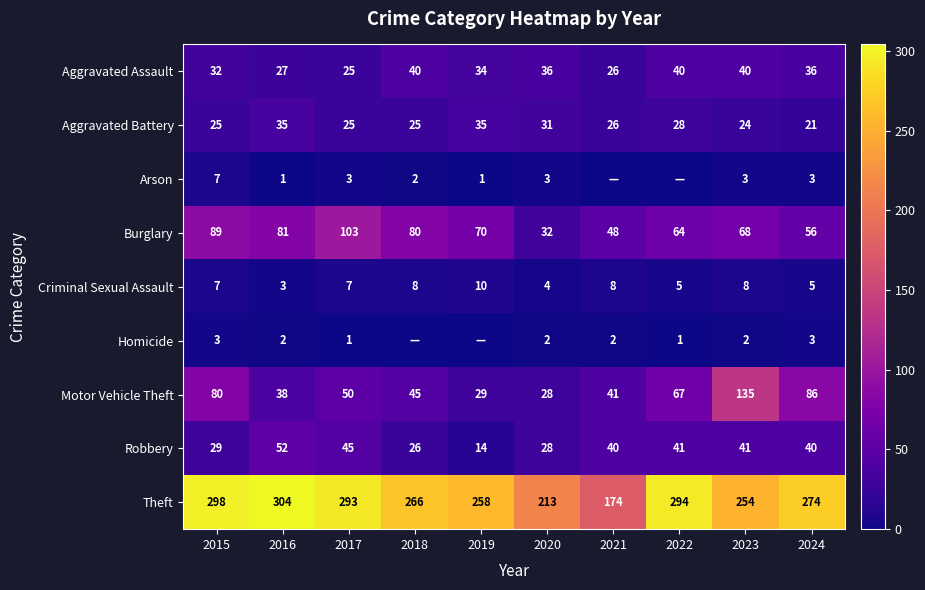

At which category is the sum across all series the highest?

2023